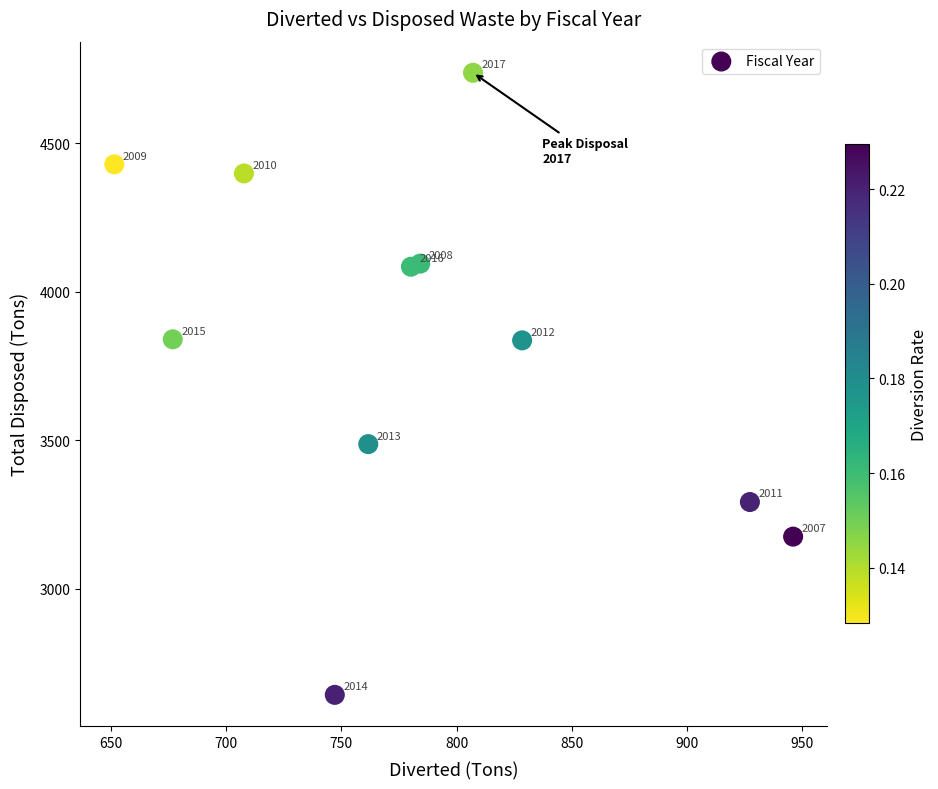

What Y value in the scatter plot is closest to 3690?

3836.5